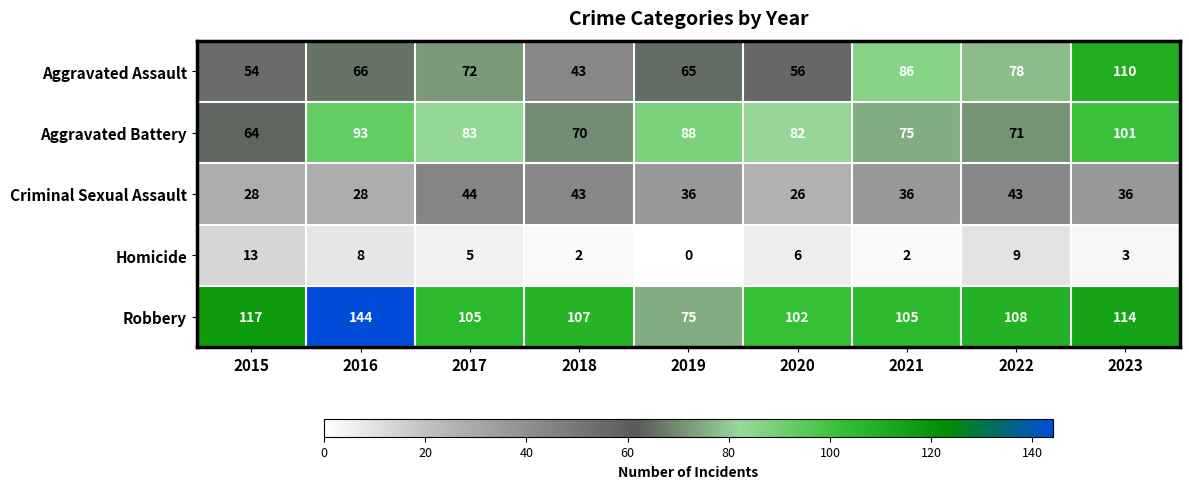

Is the value of Aggravated Assault at 2015 greater than the value of Criminal Sexual Assault at 2017?

Yes